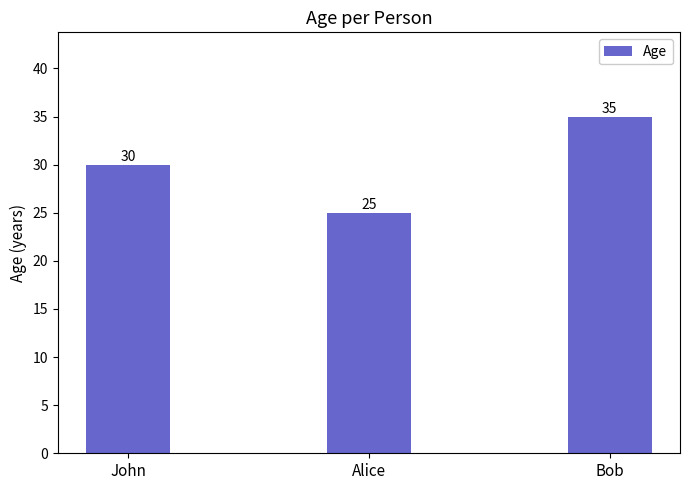

What is the greatest value displayed?

35